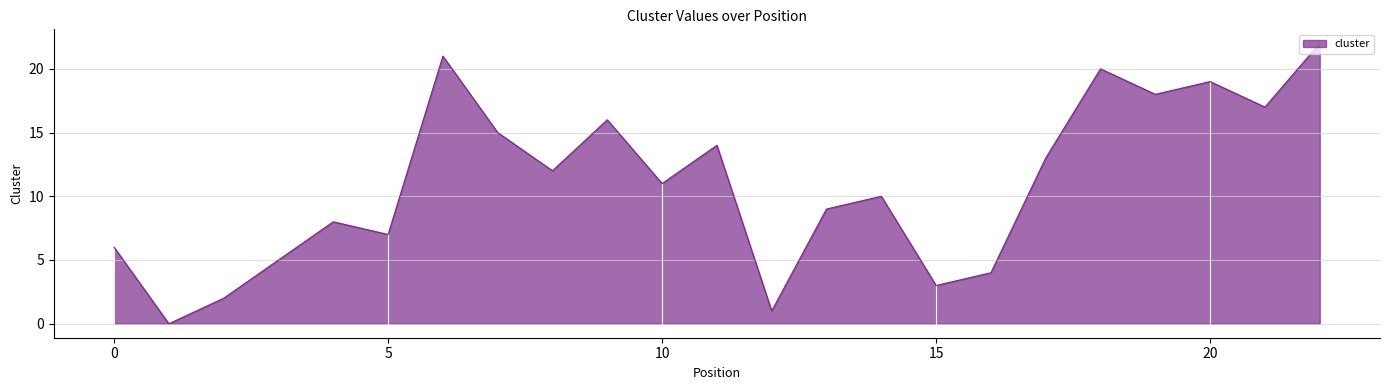

True or false: the data has more than 2 interior local peaks.

True